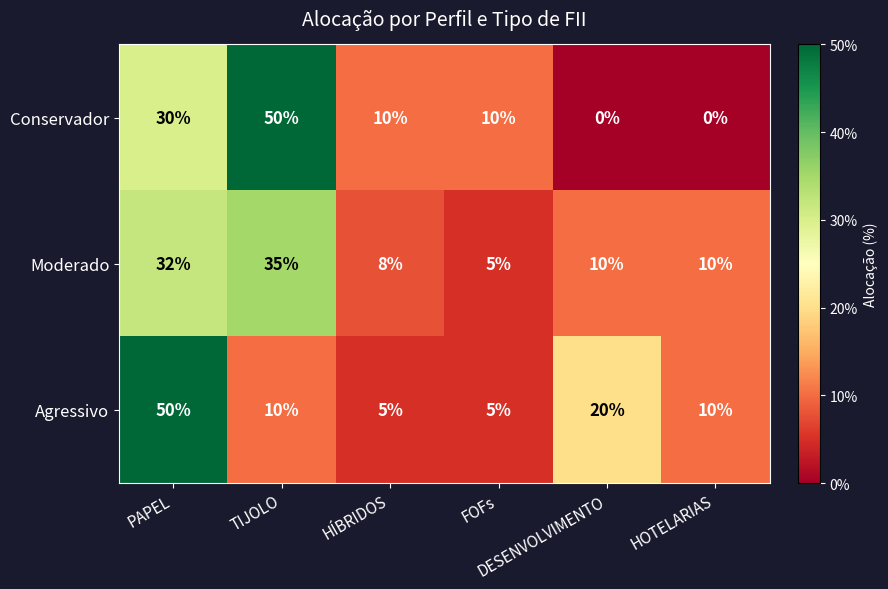

Which series has the widest spread of values?

Conservador